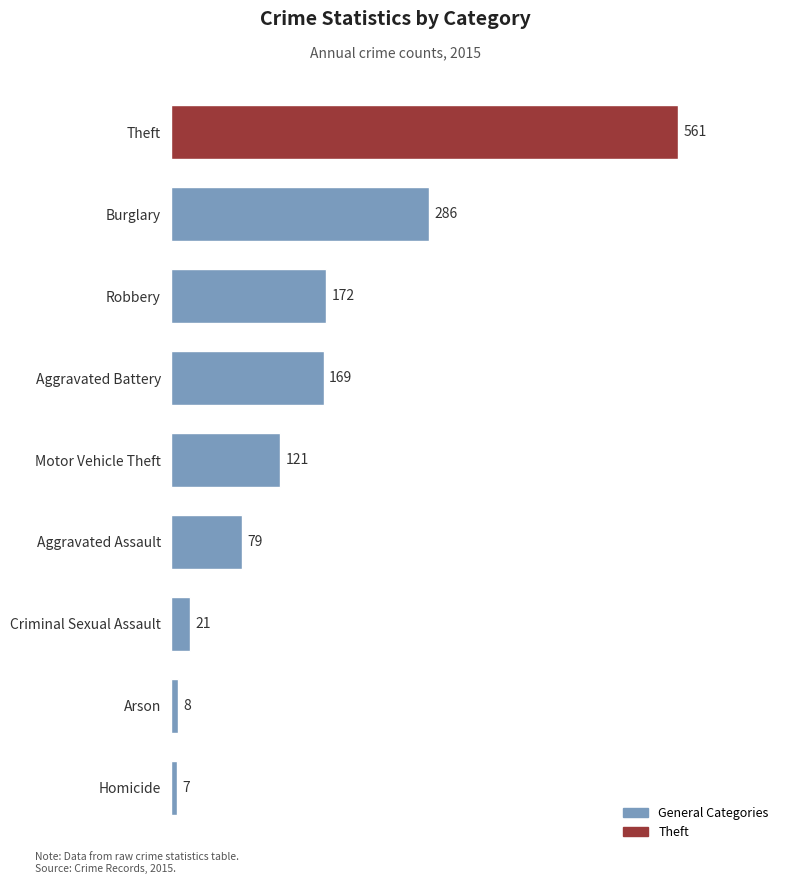

List the labels in order of value, largest first.

Theft, Burglary, Robbery, Aggravated Battery, Motor Vehicle Theft, Aggravated Assault, Criminal Sexual Assault, Arson, Homicide